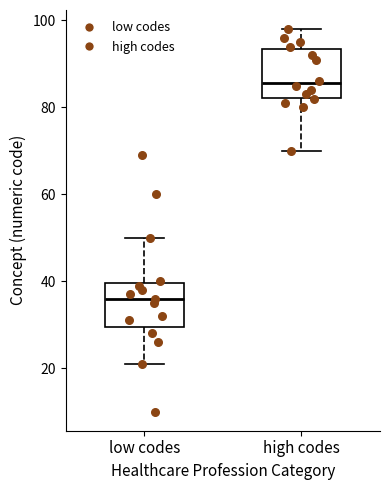

Reading left to right, transcribe this box plot: for each box, give where its median line is, the range the box spans, and where its two whiskers end, as read against the y-axis. The values are not printed on the chart, so give them approximately, as read against the axis.

low codes: median 36, box 30 to 40, whiskers 22 to 50
high codes: median 86, box 82 to 94, whiskers 70 to 98